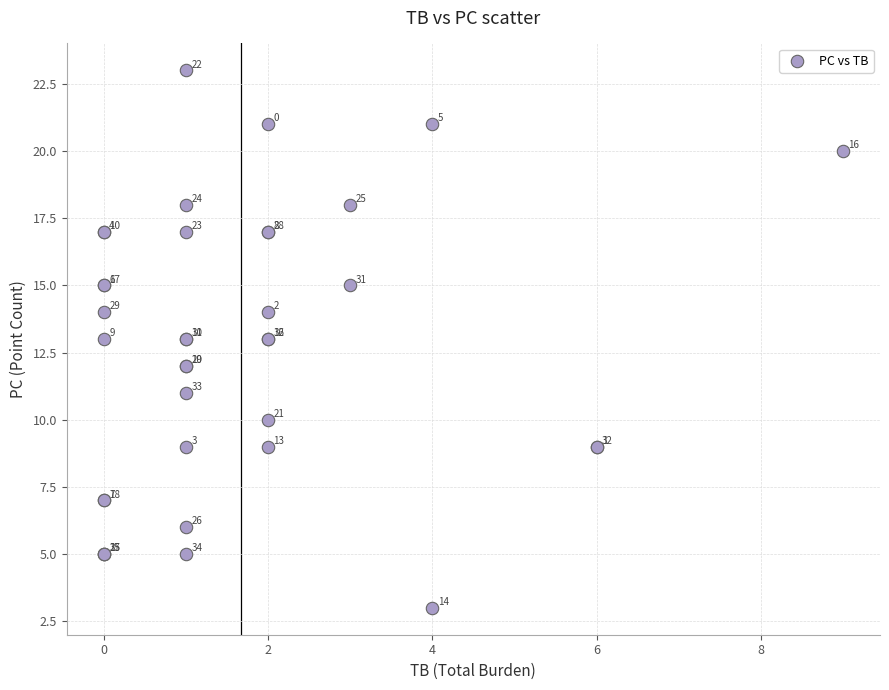

What Y value in the scatter plot is closest to 13?

13